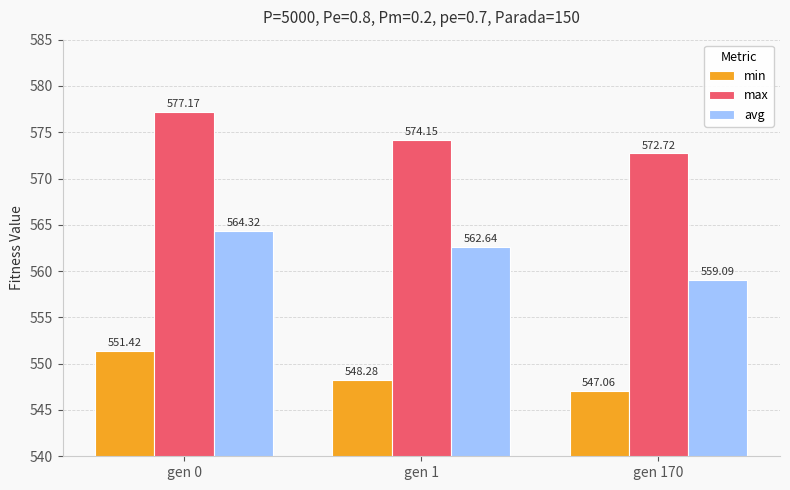

Which series has the largest total across all categories?

max